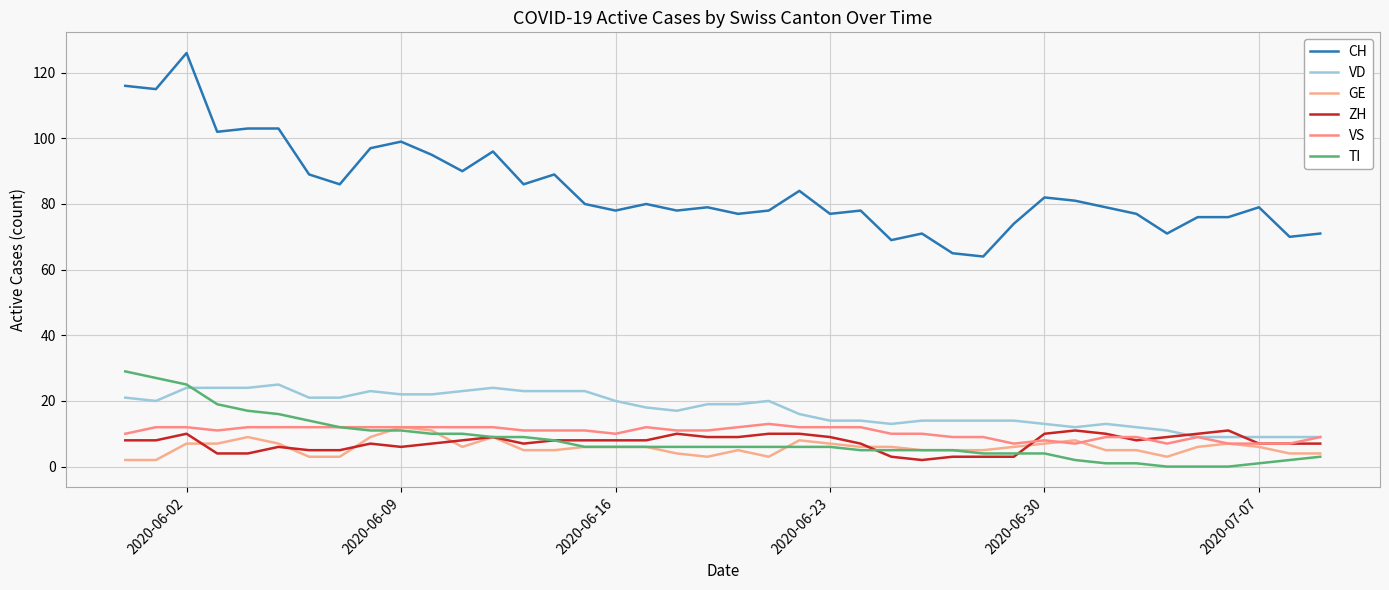

Reading left to right, extract all data points from this chart.

CH: 116	115	126	102	103	103	89	86	97	99	95	90	96	86	89	80	78	80	78	79	77	78	84	77	78	69	71	65	64	74	82	81	79	77	71	76	76	79	70	71
VD: 21	20	24	24	24	25	21	21	23	22	22	23	24	23	23	23	20	18	17	19	19	20	16	14	14	13	14	14	14	14	13	12	13	12	11	9	9	9	9	9
GE: 2	2	7	7	9	7	3	3	9	12	11	6	9	5	5	6	6	6	4	3	5	3	8	7	6	6	5	5	5	6	7	8	5	5	3	6	7	6	4	4
ZH: 8	8	10	4	4	6	5	5	7	6	7	8	9	7	8	8	8	8	10	9	9	10	10	9	7	3	2	3	3	3	10	11	10	8	9	10	11	7	7	7
VS: 10	12	12	11	12	12	12	12	12	12	12	12	12	11	11	11	10	12	11	11	12	13	12	12	12	10	10	9	9	7	8	7	9	9	7	9	7	7	7	9
TI: 29	27	25	19	17	16	14	12	11	11	10	10	9	9	8	6	6	6	6	6	6	6	6	6	5	5	5	5	4	4	4	2	1	1	0	0	0	1	2	3